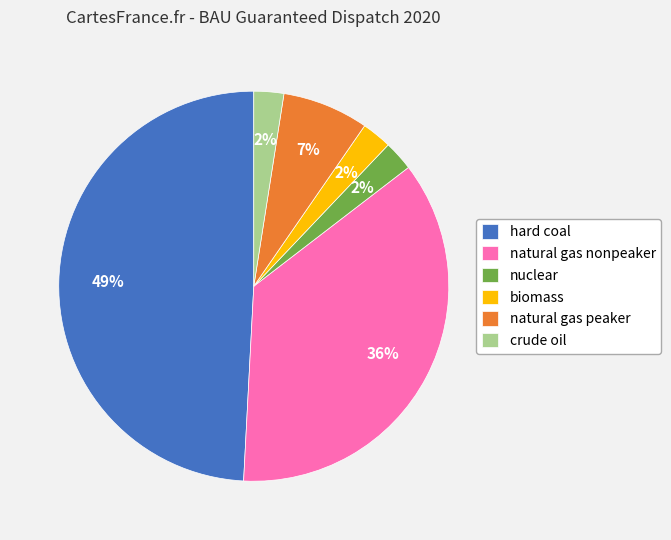

How many slices are in this pie chart?

6